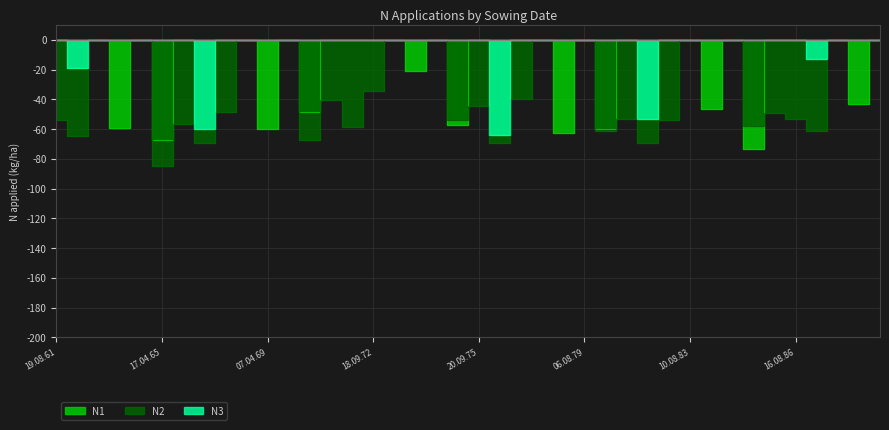

Does the chart have visible grid lines?

Yes